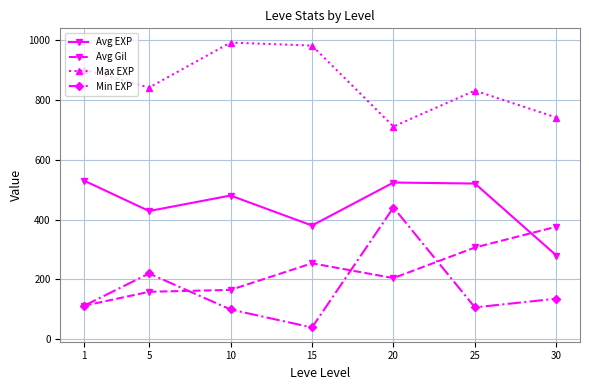

What is the spread (max minus min) of values at 25?

723.0